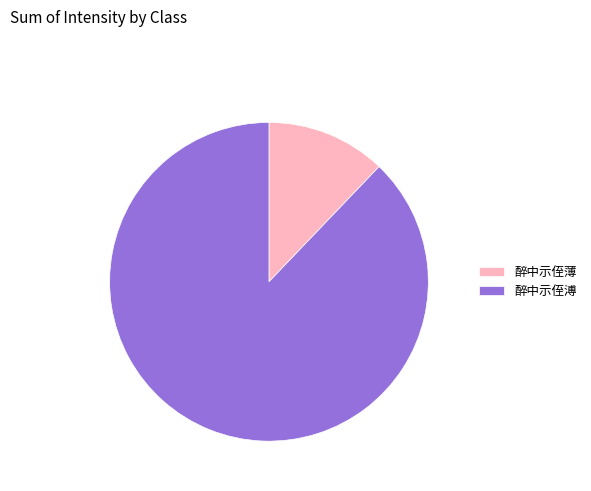

What is the smallest slice in the pie chart?

醉中示侄薄